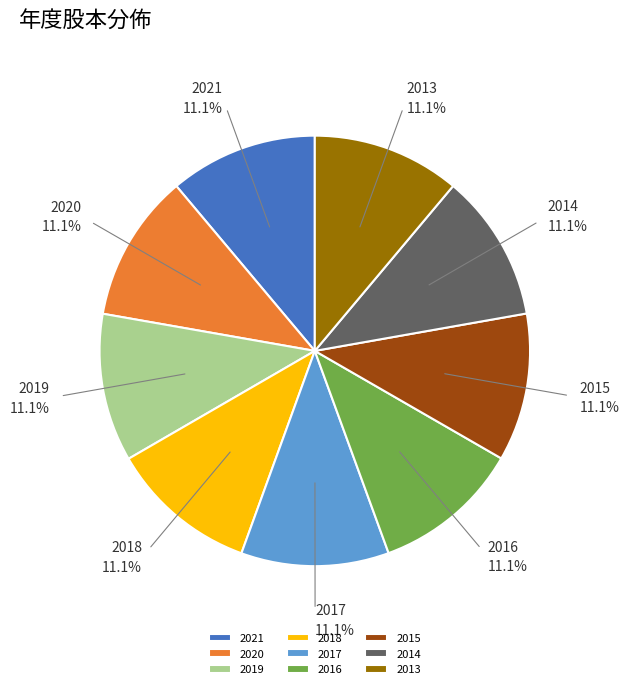

Is there a majority slice in this chart?

No